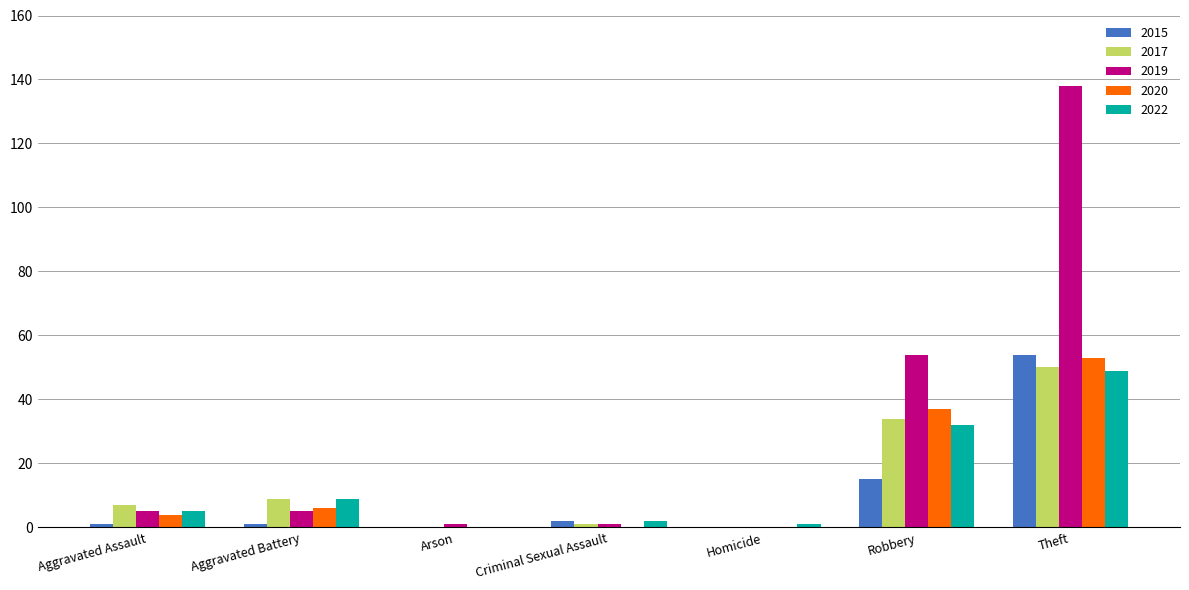

What is the total value across all series at Homicide?

1